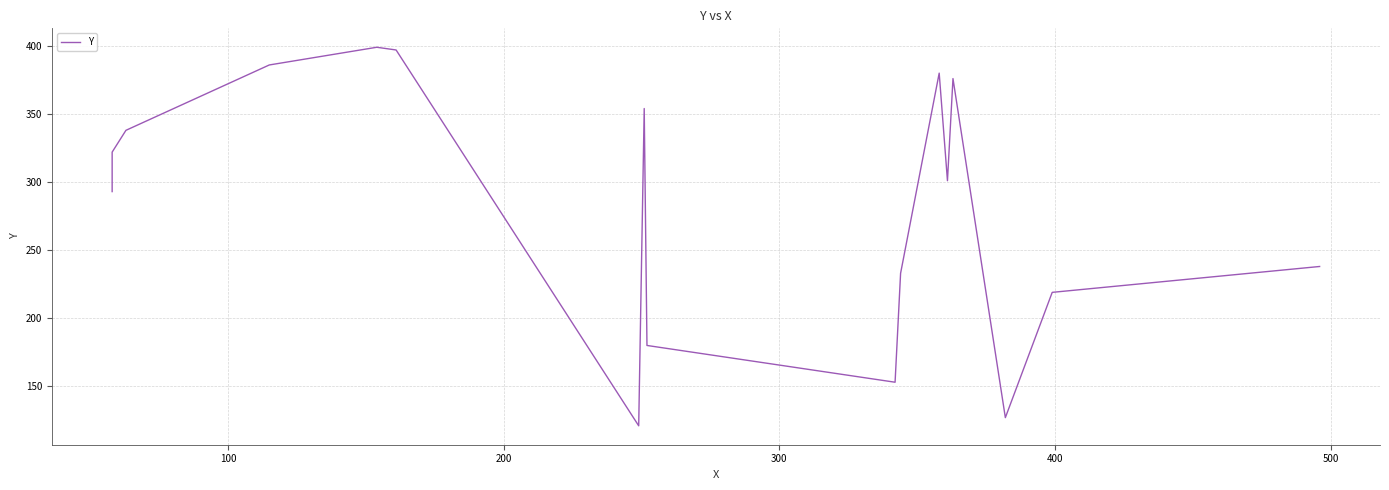

Does the chart have visible grid lines?

Yes